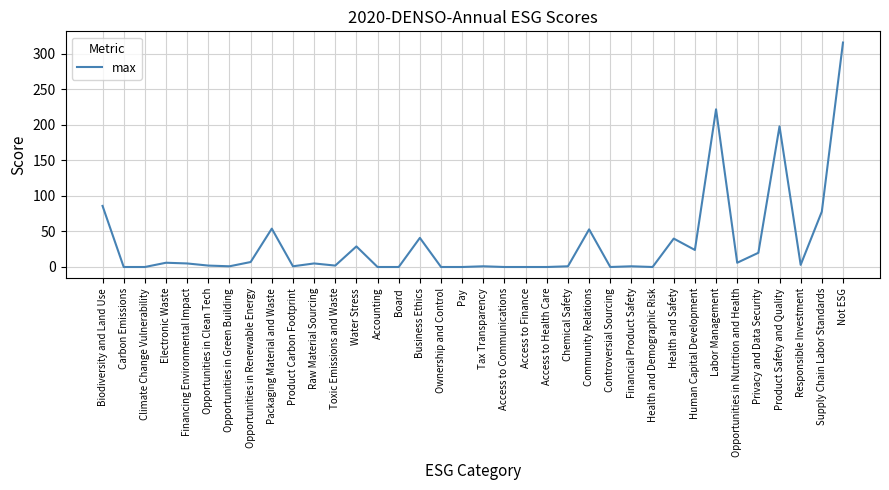

Is it true that the value at Human Capital Development is 24?

True